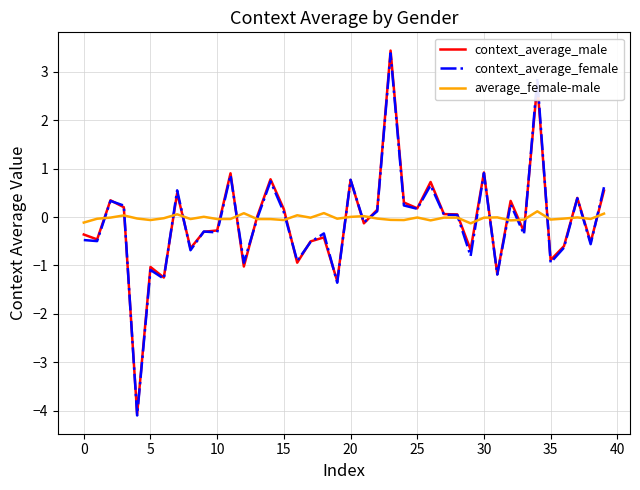

How many lines are shown in the chart?

3